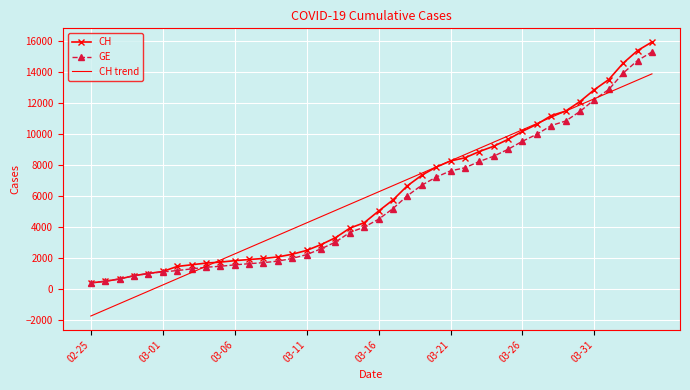

What is the greatest value displayed?

15926.0